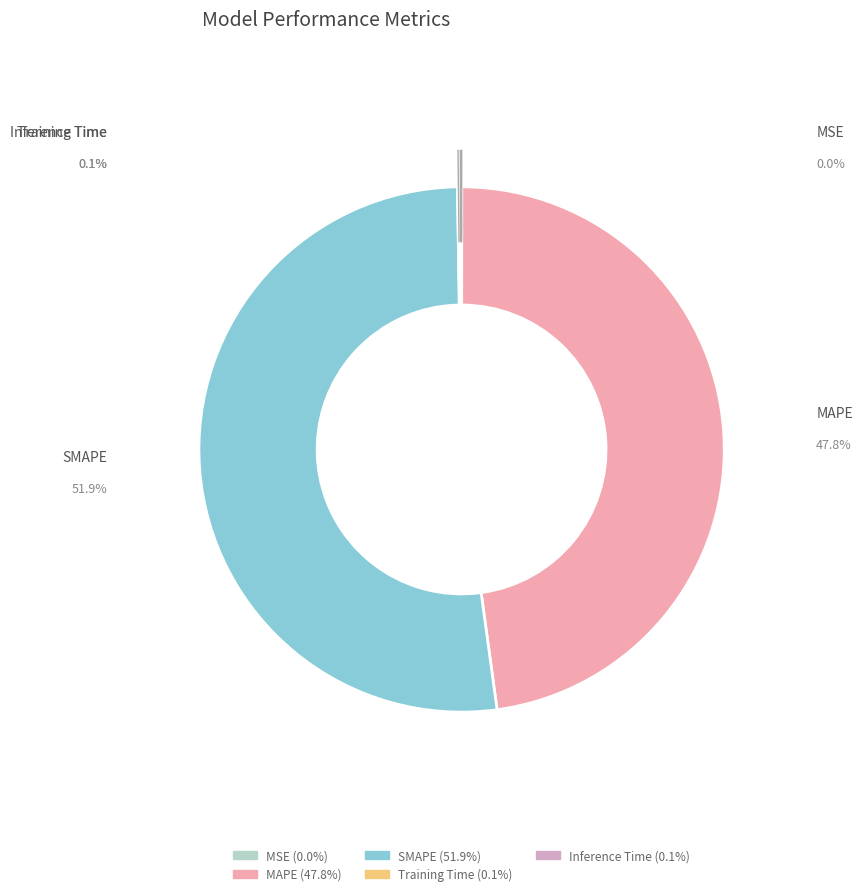

Is MAPE the majority of the pie?

No